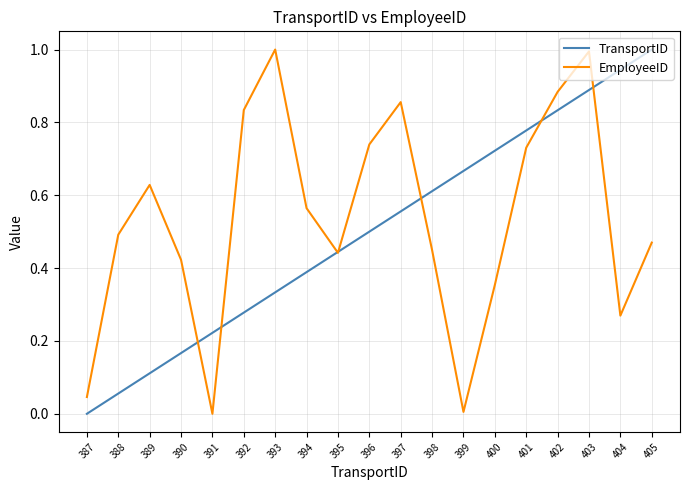

Rank the series at 393 from lowest to highest value.

TransportID, EmployeeID